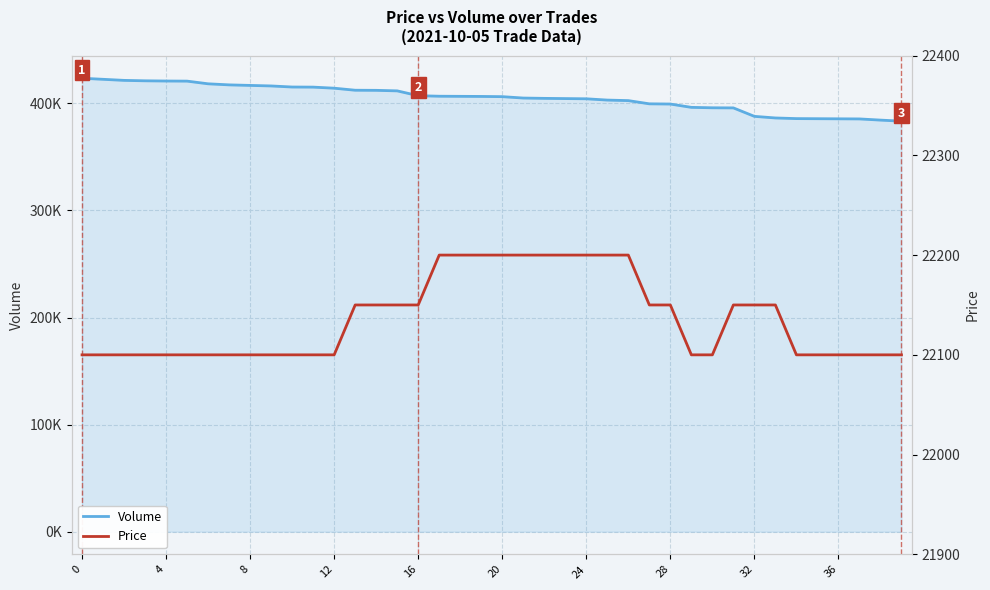

Read the Price value at 19, to the nearest 50.

22200